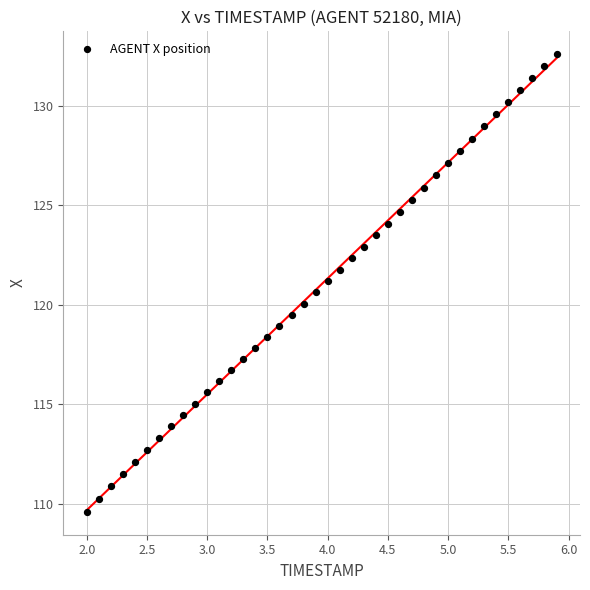

What is the range of X values (max minus min)?

3.9